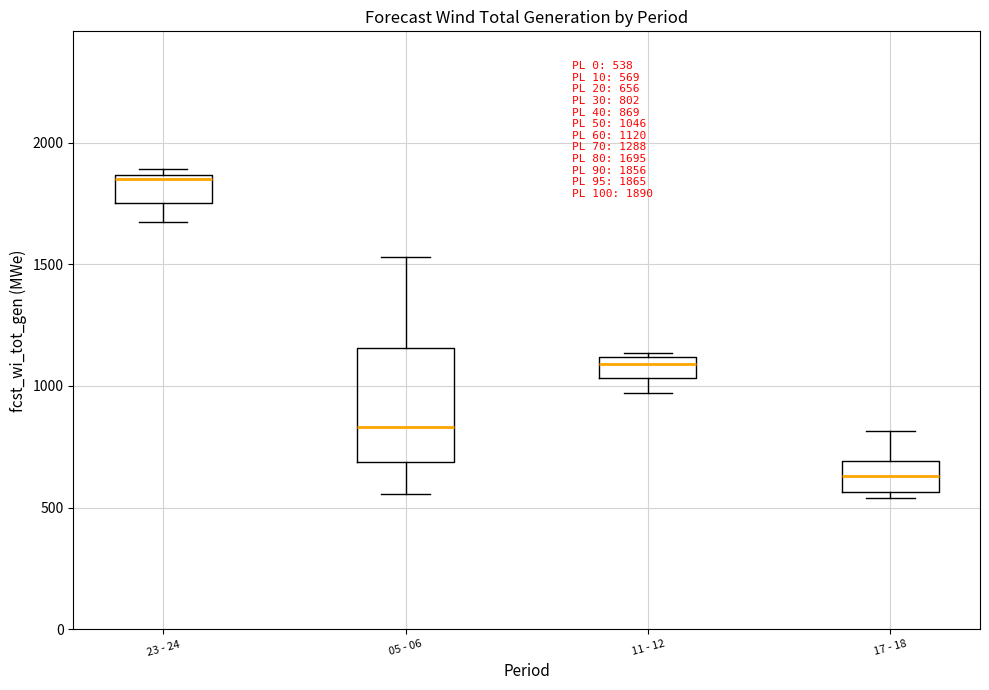

Which box's median line is the lowest?

17 - 18